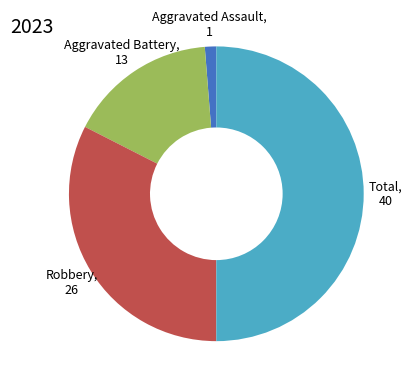

How many slices are in this pie chart?

4